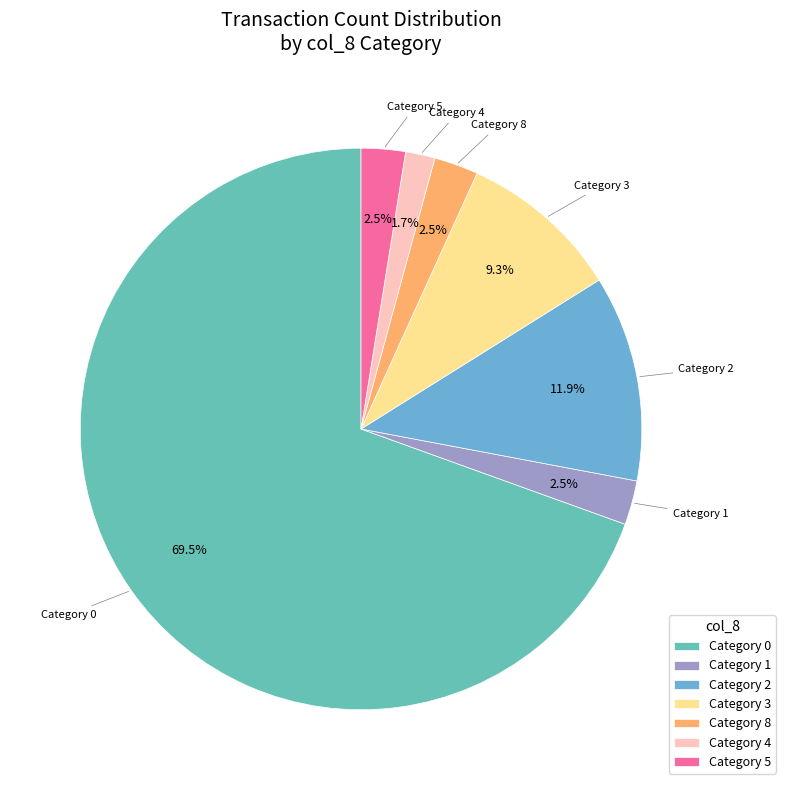

Which has a higher value, Category 5 or Category 0?

Category 0